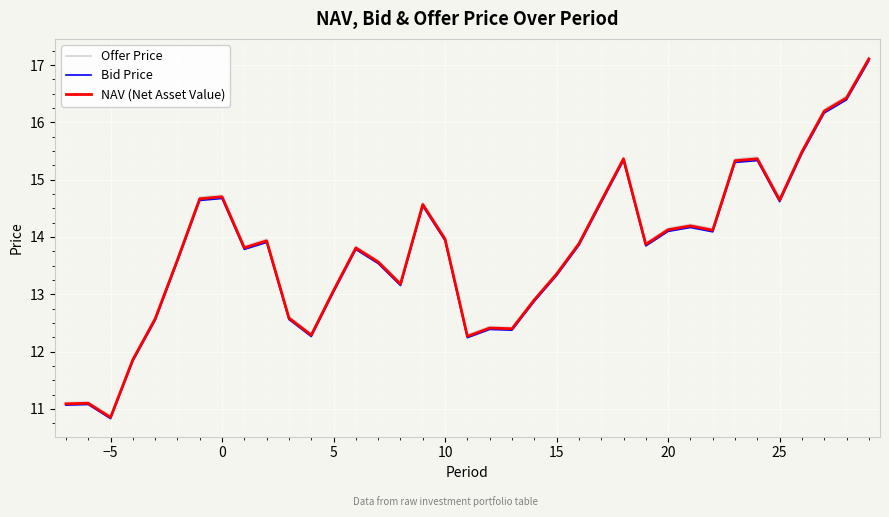

Which series has the largest range (max minus min)?

Offer Price